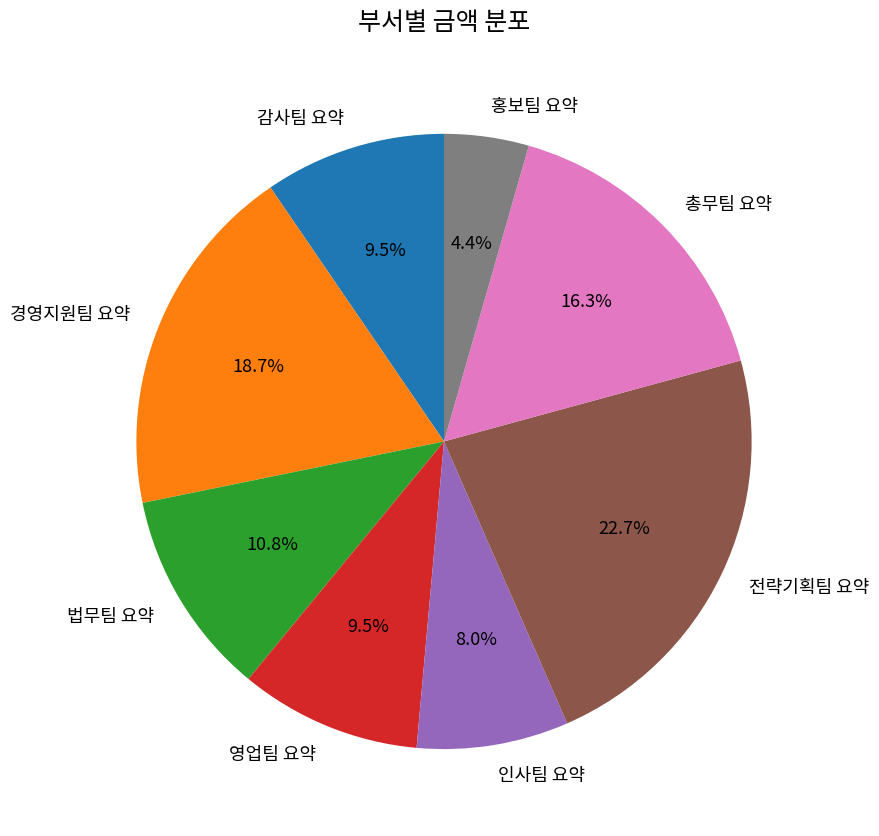

Which has a higher value, 전략기획팀 요약 or 영업팀 요약?

전략기획팀 요약